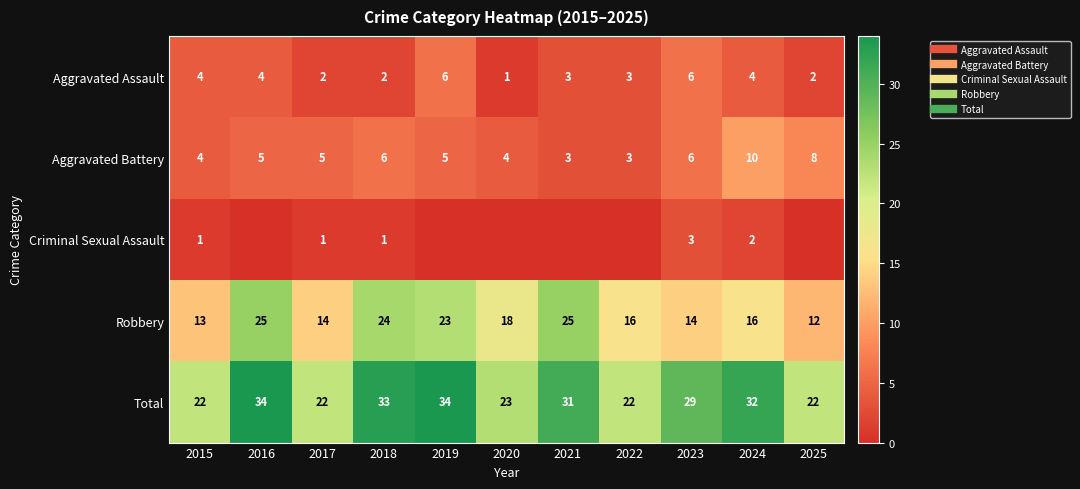

At which category is the sum across all series the highest?

2016